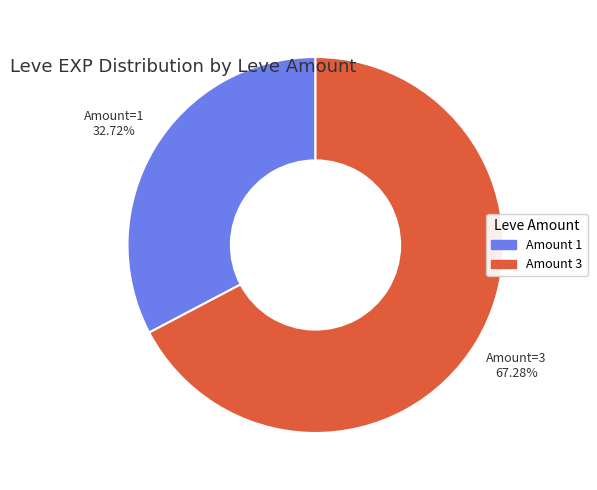

Is there a majority slice in this chart?

Yes